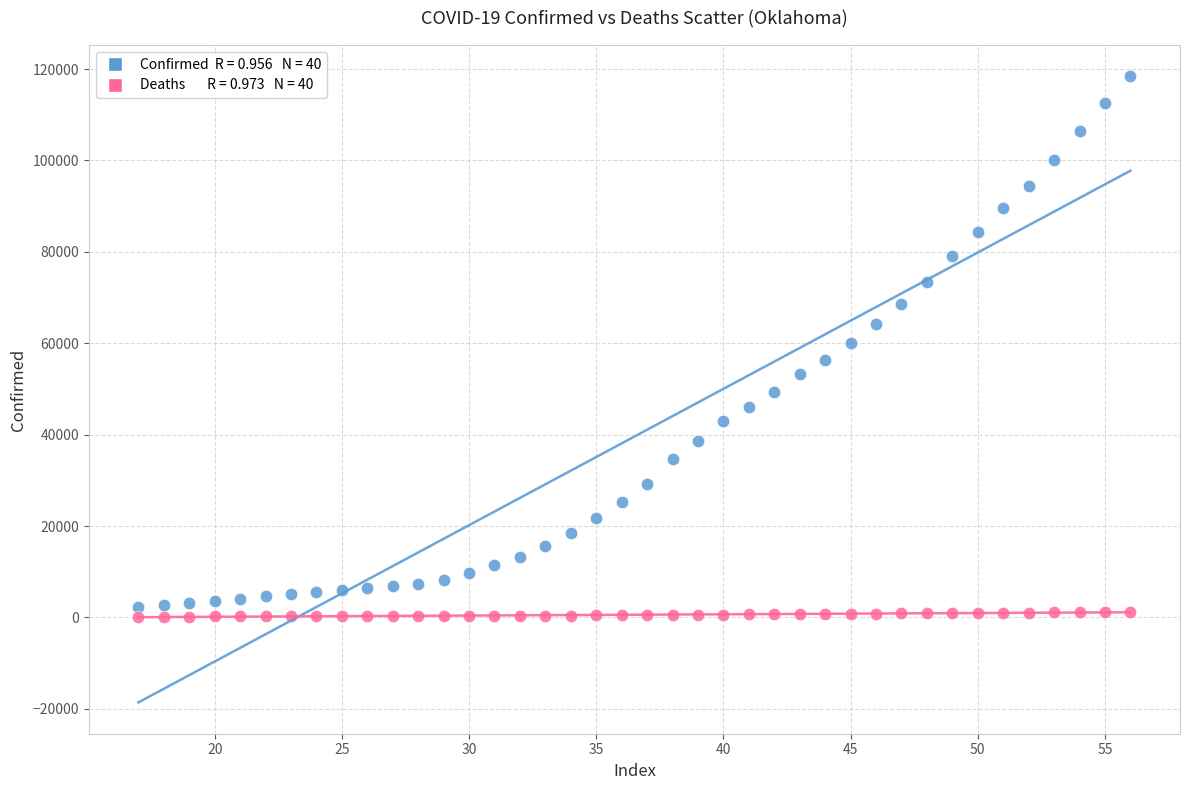

Across all data points, what is the range of Y values (max minus min)?

118286